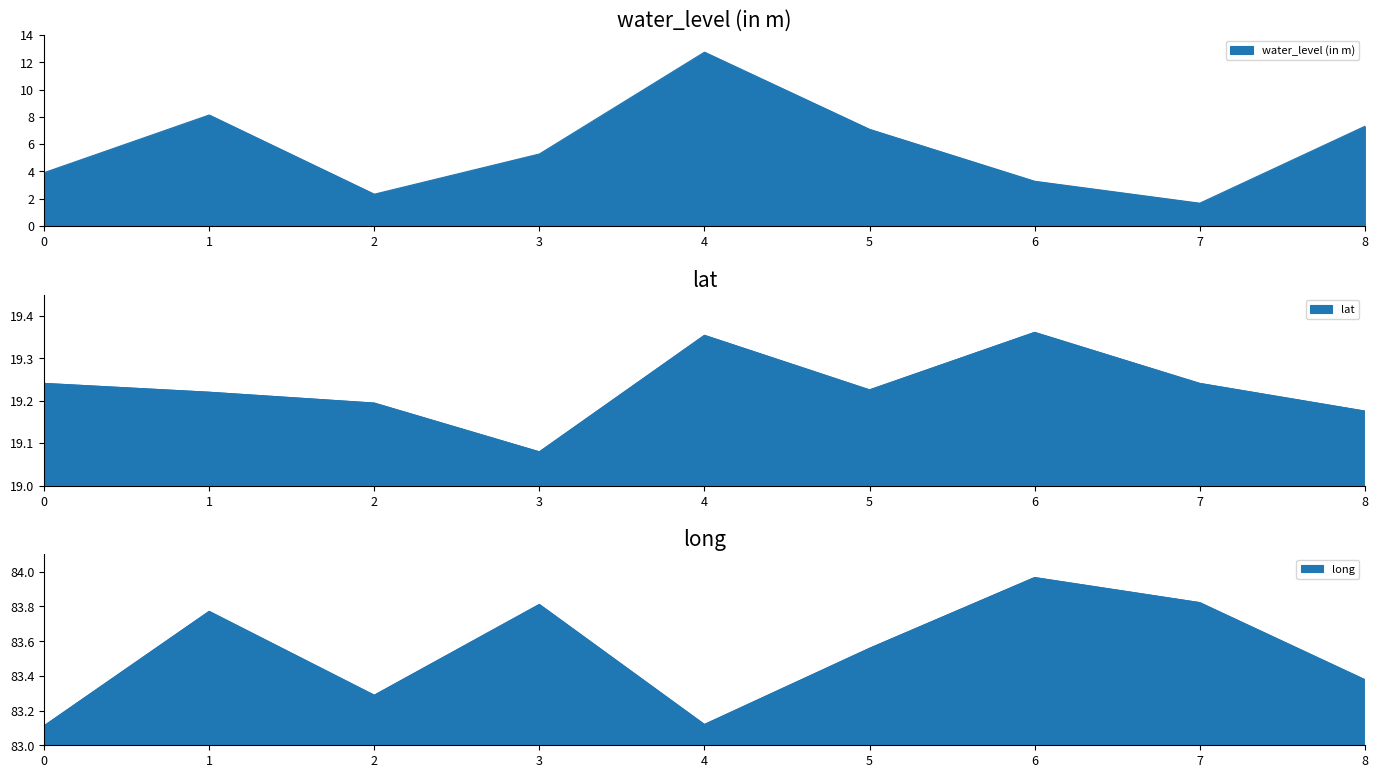

Does the chart have visible grid lines?

No